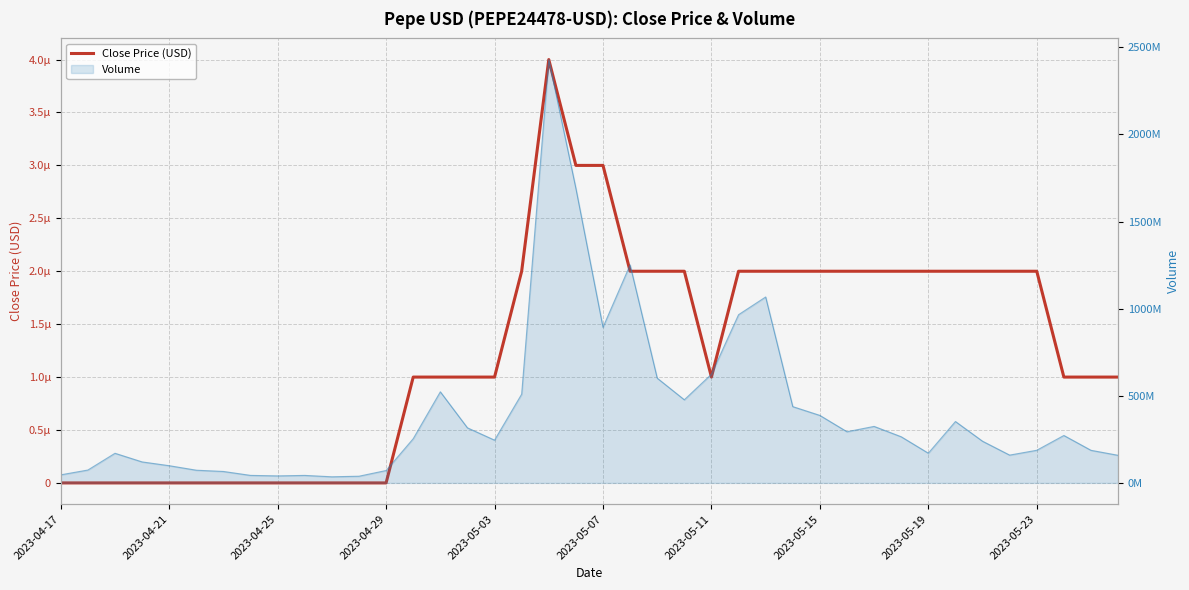

Where is the data nearest to the value 0?

2023-04-17